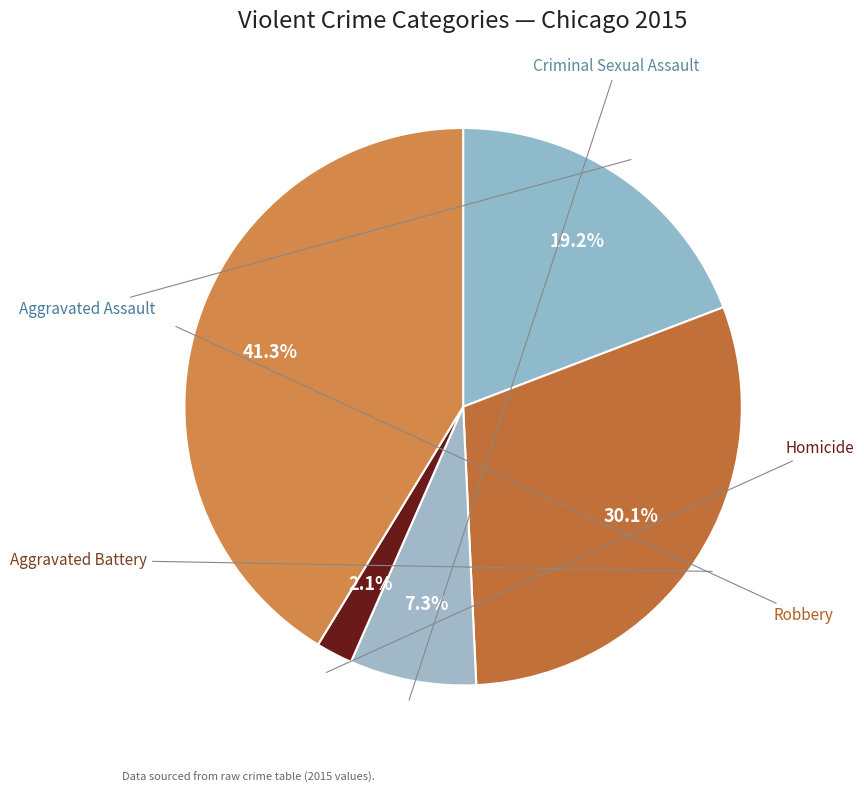

Rank the categories by value from lowest to highest.

Homicide, Criminal Sexual Assault, Aggravated Assault, Aggravated Battery, Robbery